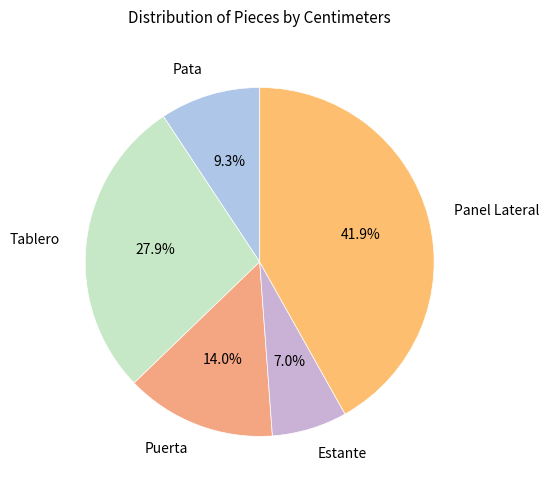

What percentage is the Puerta slice, to the nearest percent?

14%